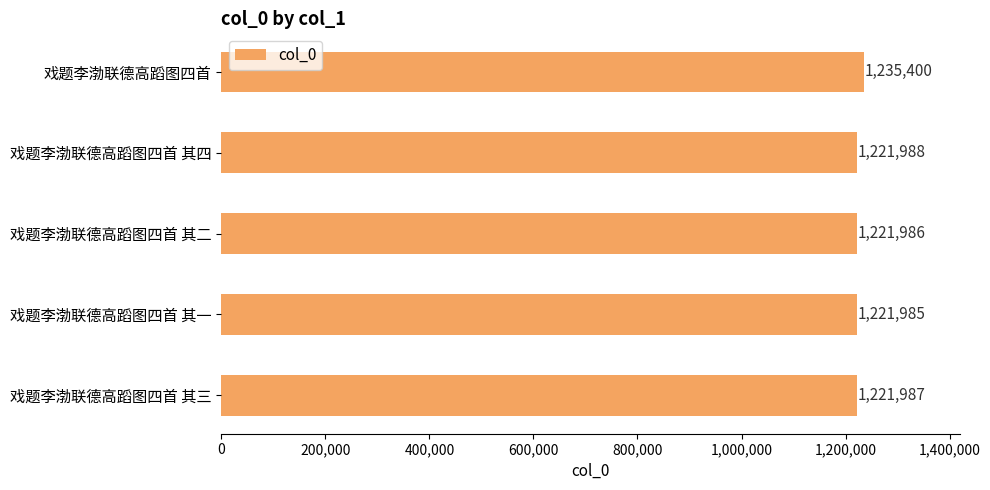

Rank the categories by value from highest to lowest.

戏题李渤联德高蹈图四首, 戏题李渤联德高蹈图四首 其四, 戏题李渤联德高蹈图四首 其三, 戏题李渤联德高蹈图四首 其二, 戏题李渤联德高蹈图四首 其一